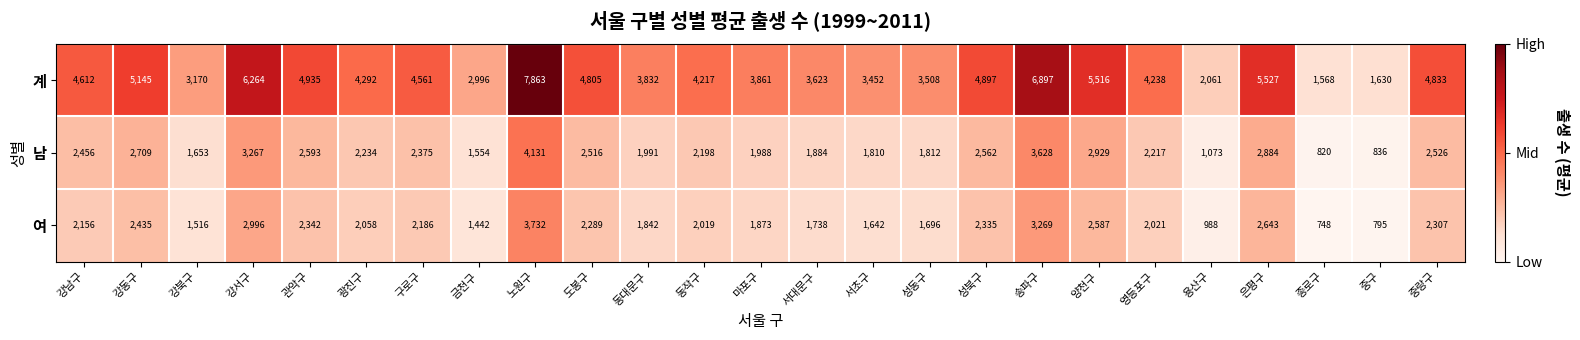

Rank the series at 송파구 from highest to lowest value.

계, 남, 여